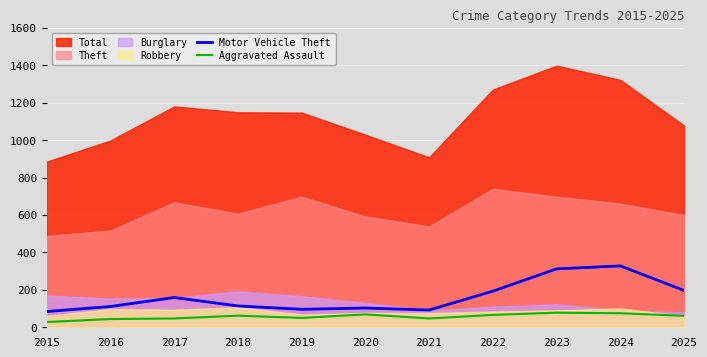

The value of Motor Vehicle Theft at 2017 is 232. True or false?

False